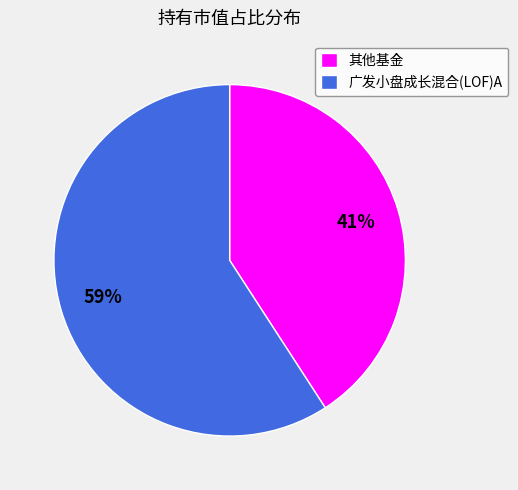

Approximately how many times larger is the value at 广发小盘成长混合(LOF)A compared to 其他基金?

1.4